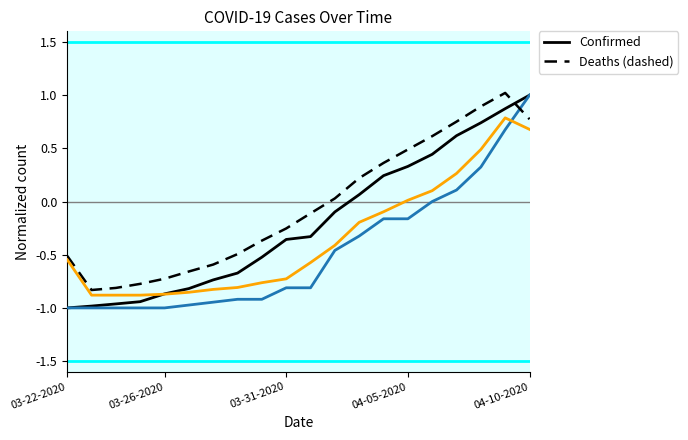

What is the maximum value shown in the chart?

1.0